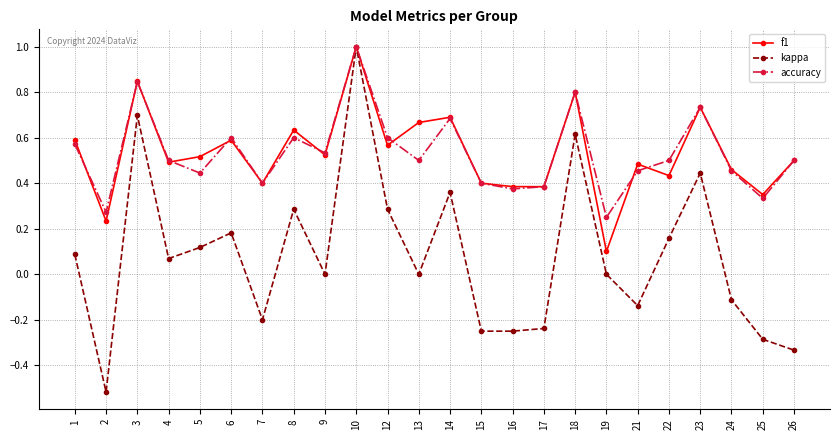

At which category does accuracy reach its first local valley?

2